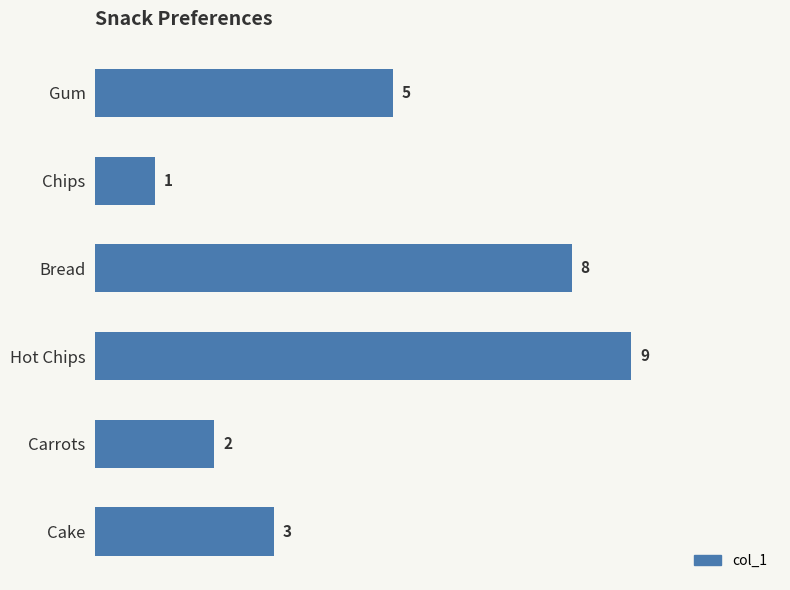

List the labels in order of value, largest first.

Hot Chips, Bread, Gum, Cake, Carrots, Chips